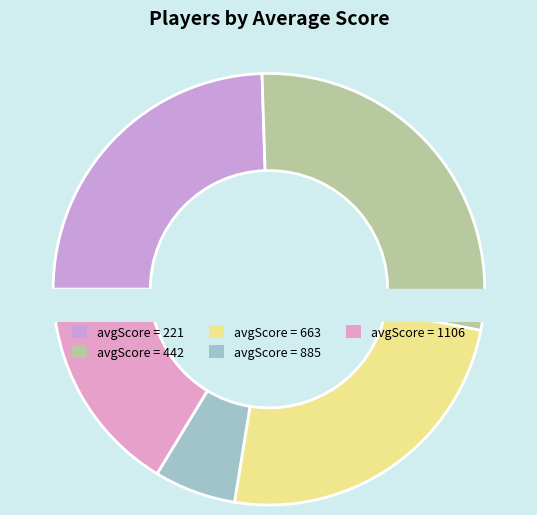

Does 663 represent more than half of the total?

No